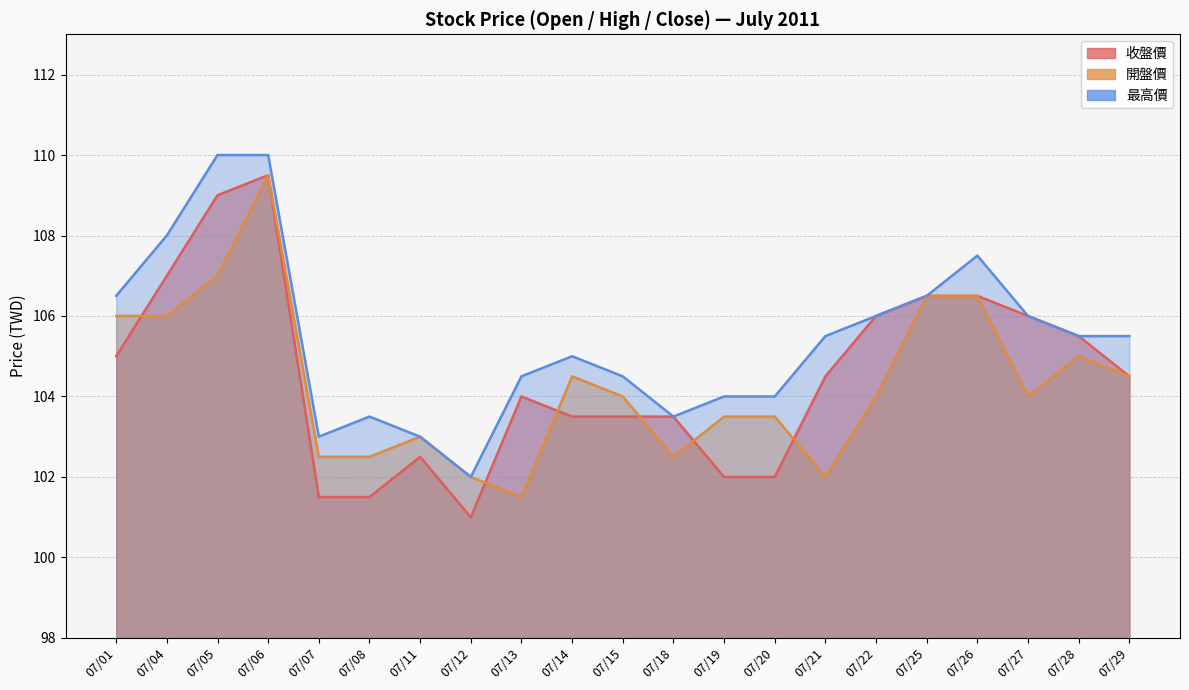

What is the minimum value for 最高價?

102.0